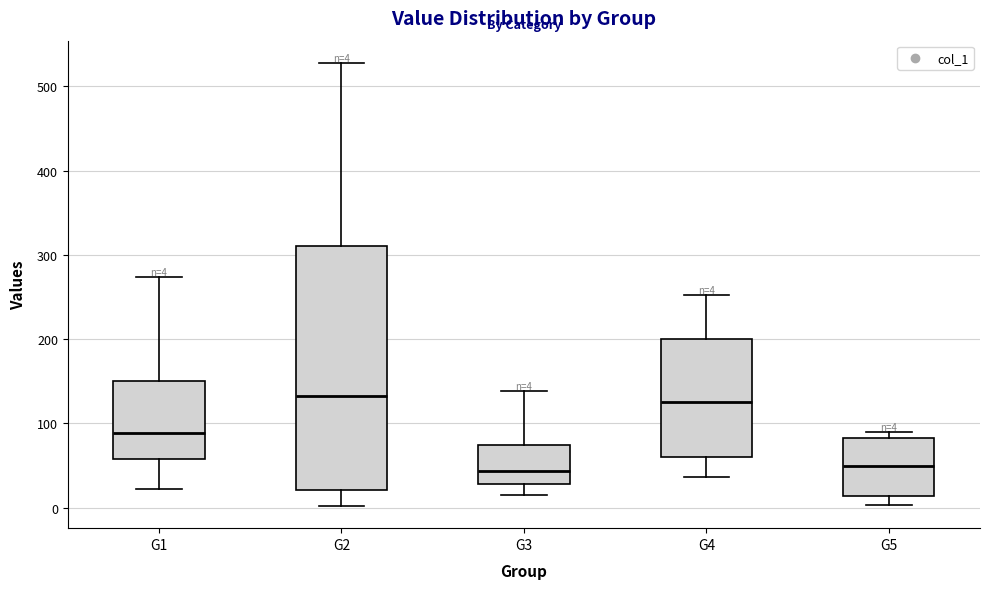

Comparing the boxes themselves (not the whiskers), which one is the tallest?

G2